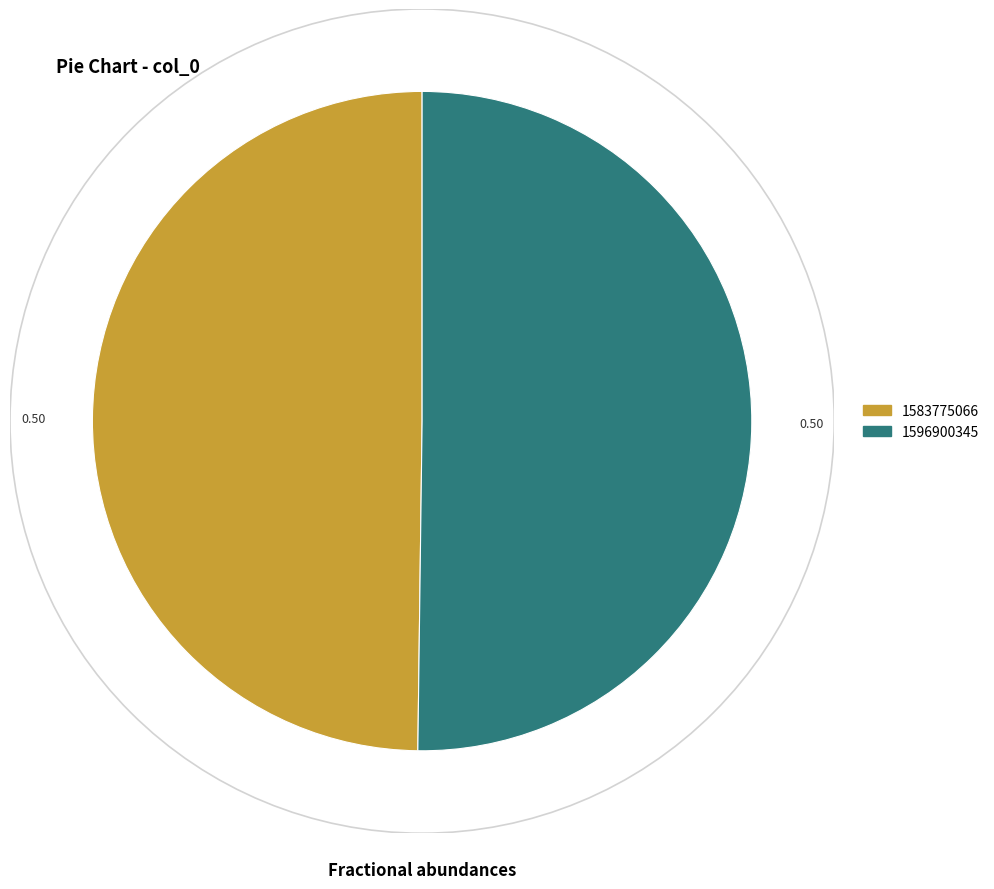

What is the ratio of the value at 1596900345 to the value at 1583775066?

1.0